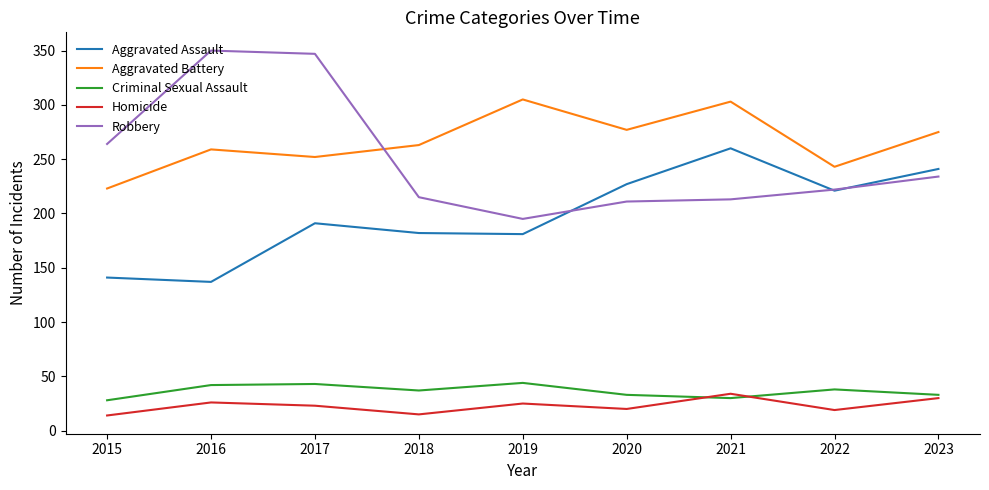

Where is the first local minimum for Homicide?

2018